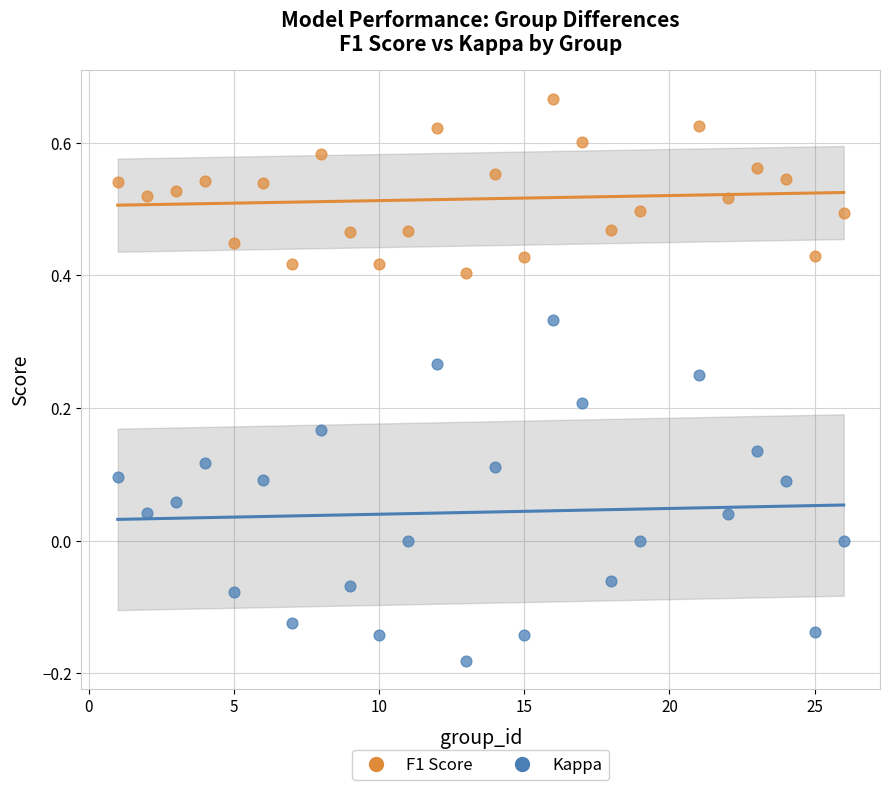

Which series contains the lowest Y value?

Kappa